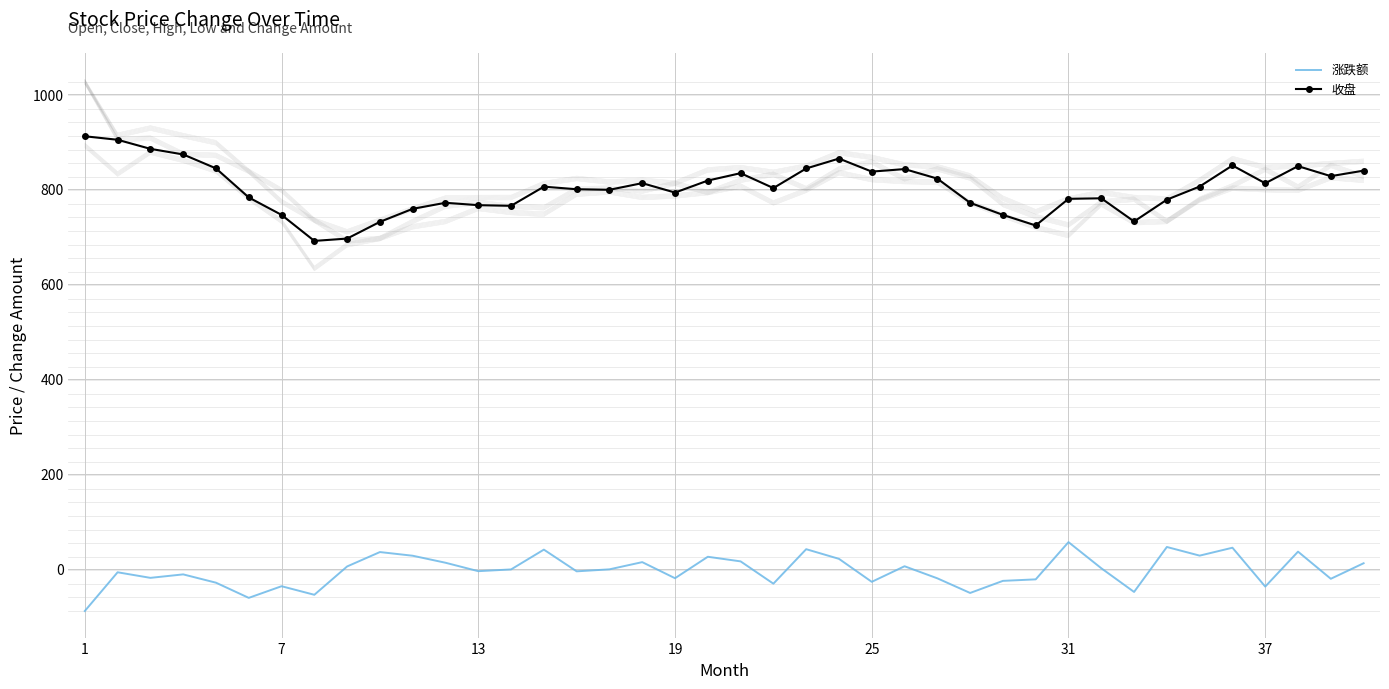

True or false: 涨跌额 has a value of 16.3 at 39.

False